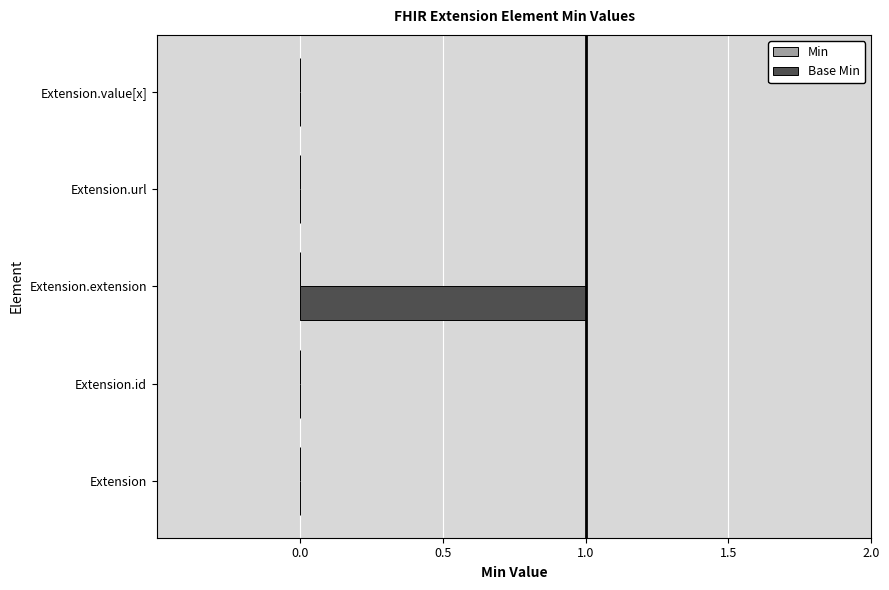

Which category has the highest value across all series?

Extension.extension